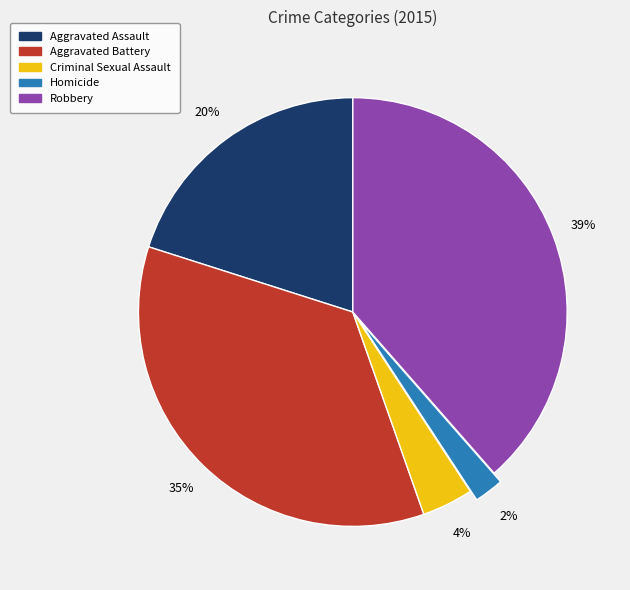

What is the smallest slice in the pie chart?

Homicide